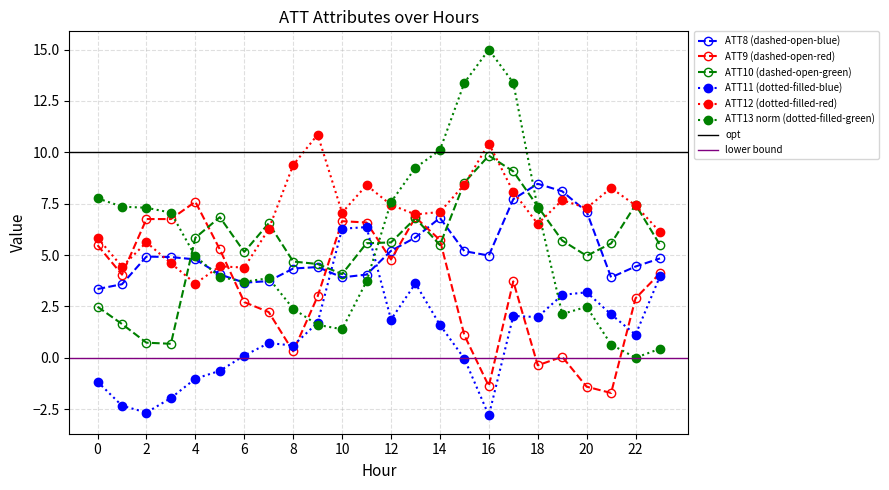

Which category has the highest value in the ATT8 series?

18